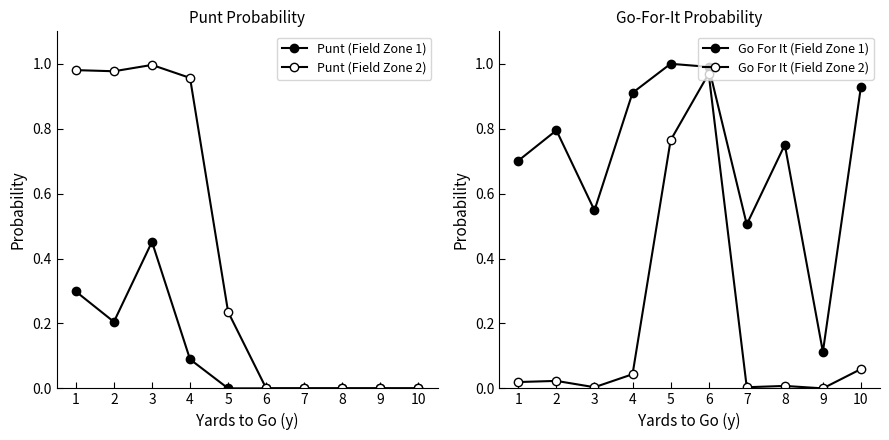

Is the value of Go For It (Field Zone 2) at 2 greater than the value of Punt (Field Zone 2) at 5?

No